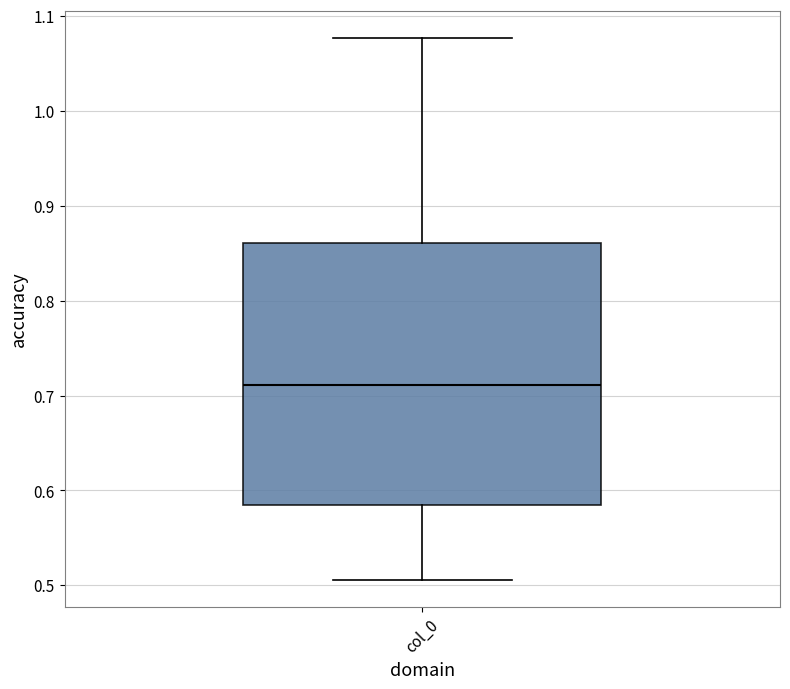

Where is the lower edge of the box for col_0 on the y-axis? The values are not printed on the chart, so give them approximately, as read against the axis.

0.58